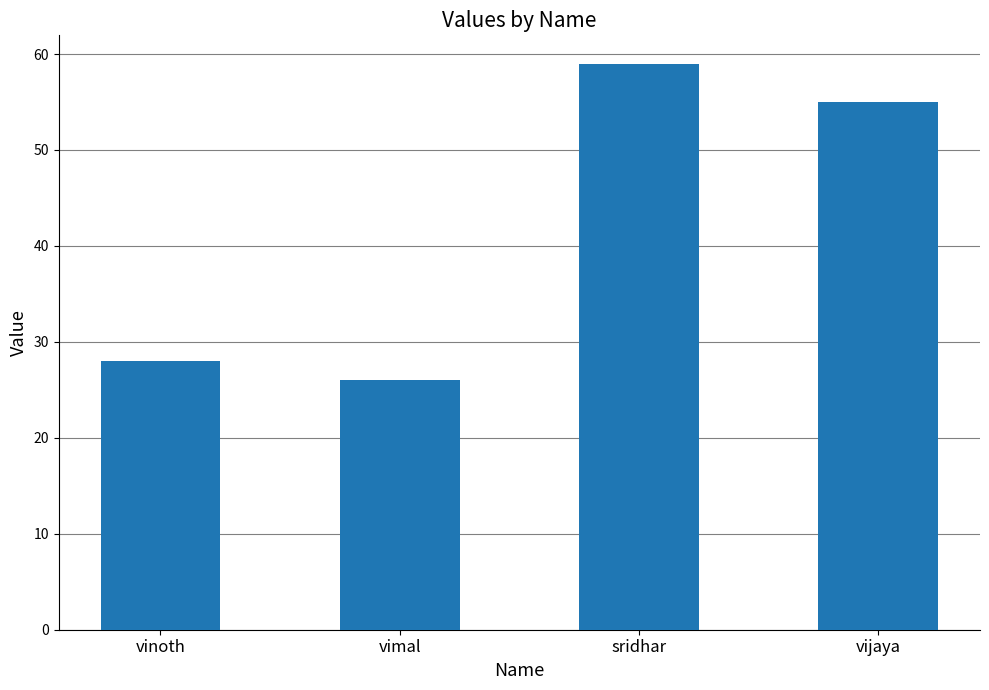

How many values are below 55?

2